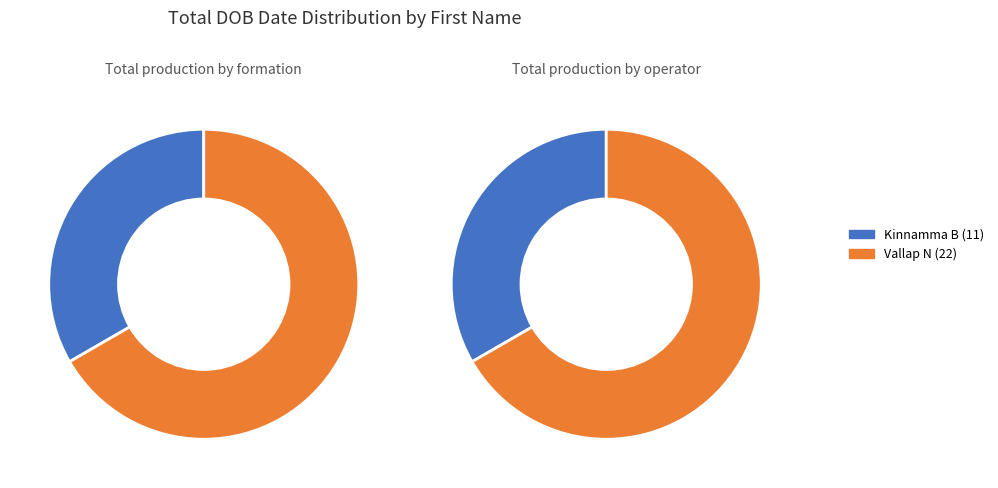

Does Vallap N (22) account for over 50% of the chart?

Yes